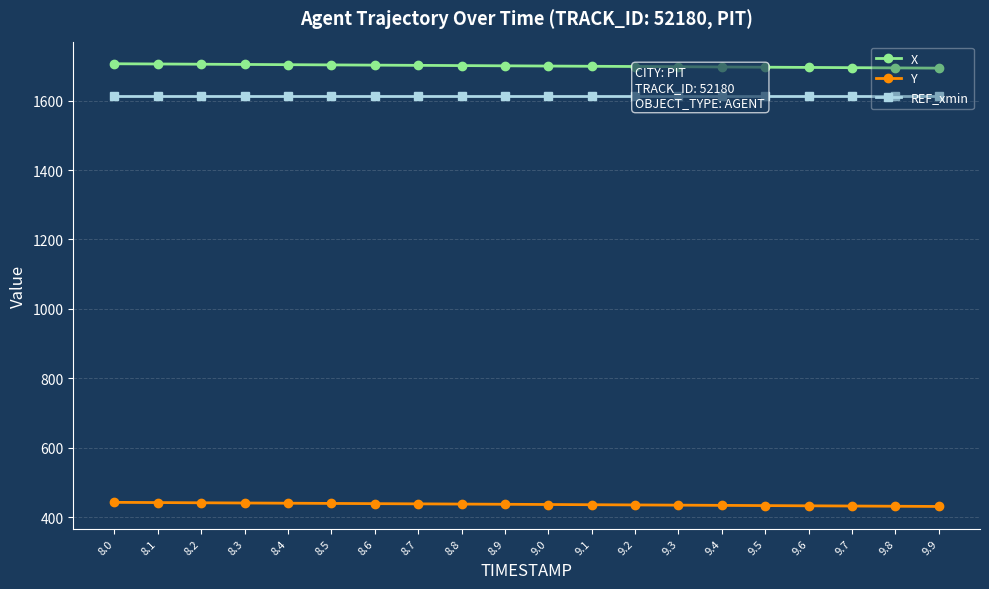

At 9.9, list the series in order from largest to smallest.

X, REF_xmin, Y